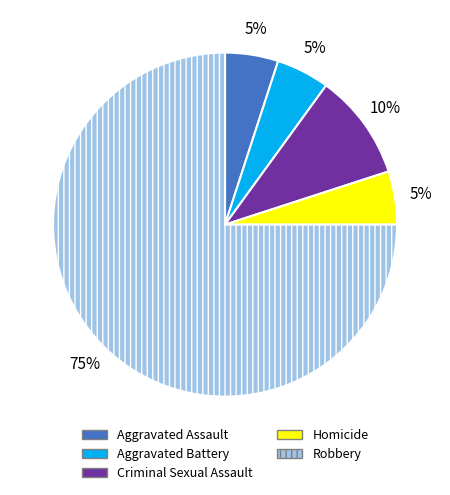

Approximately how many times larger is the value at Criminal Sexual Assault compared to Homicide?

2.0